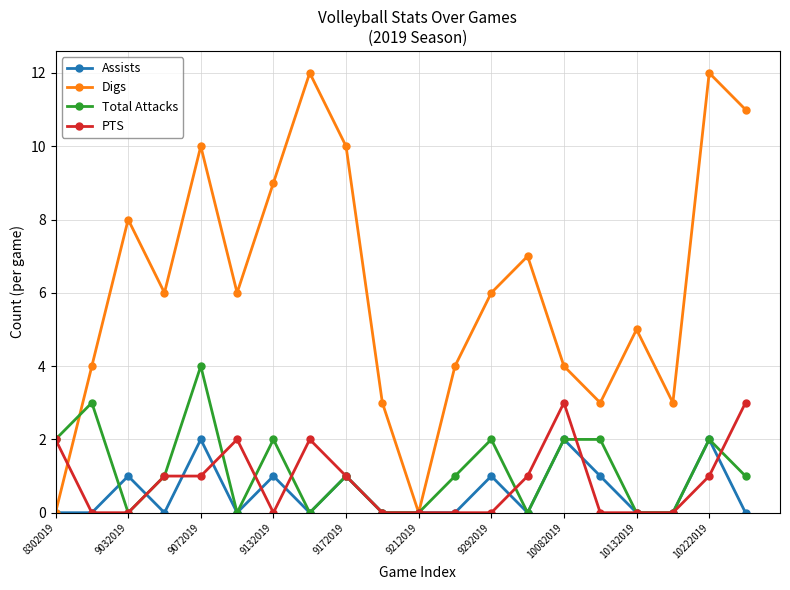

What is the highest value of the PTS series?

3